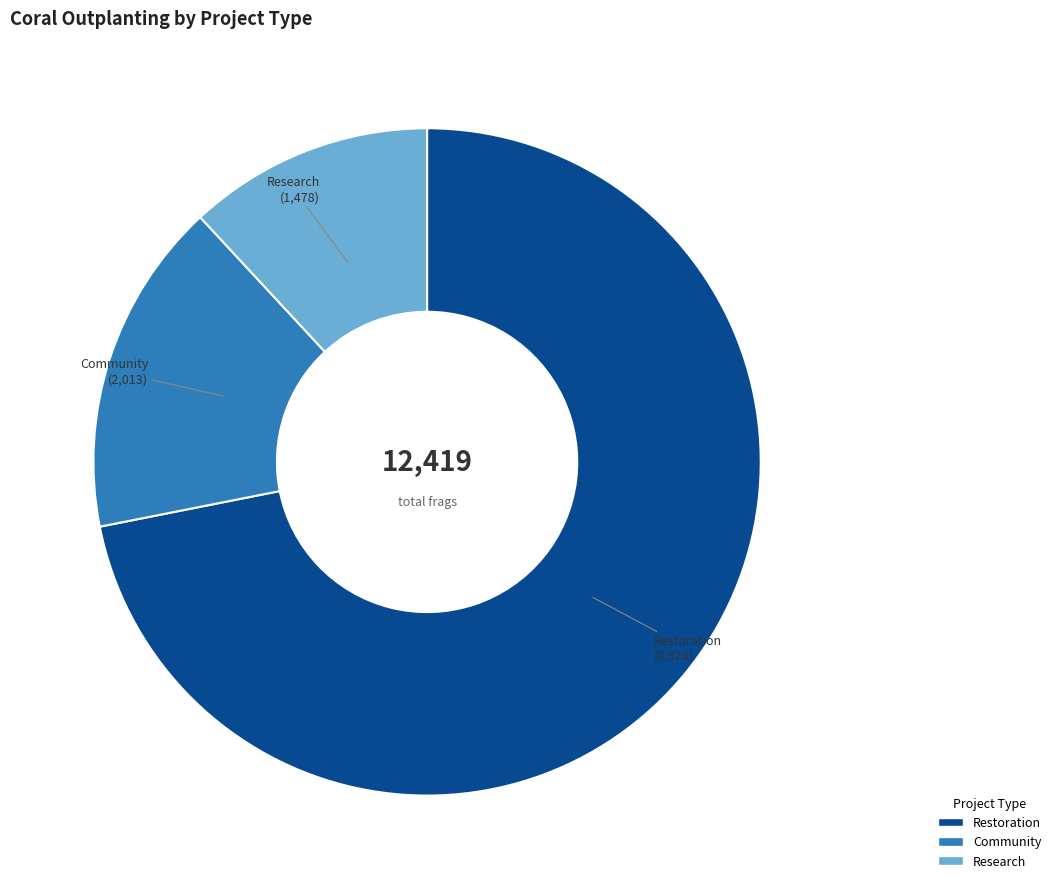

Do Community and Restoration together represent more than half of the pie?

Yes